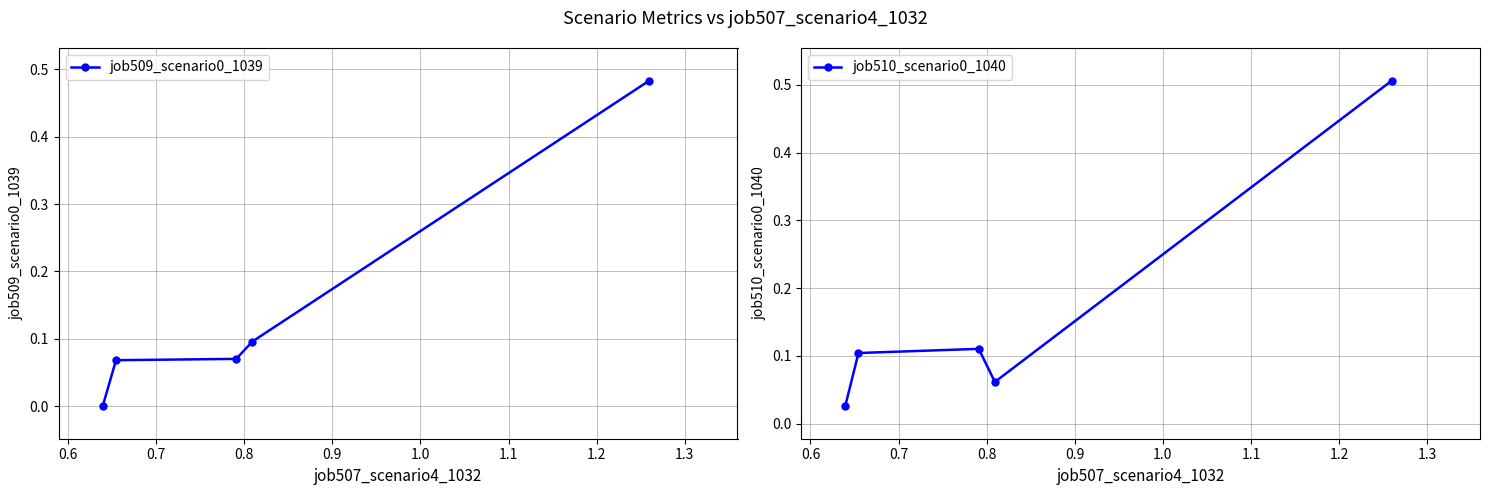

Reading right to left, what are all the values shown in this chart?

job509_scenario0_1039: 0.5	0.1	0.1	0.1	0.0
job510_scenario0_1040: 0.5	0.1	0.1	0.1	0.0